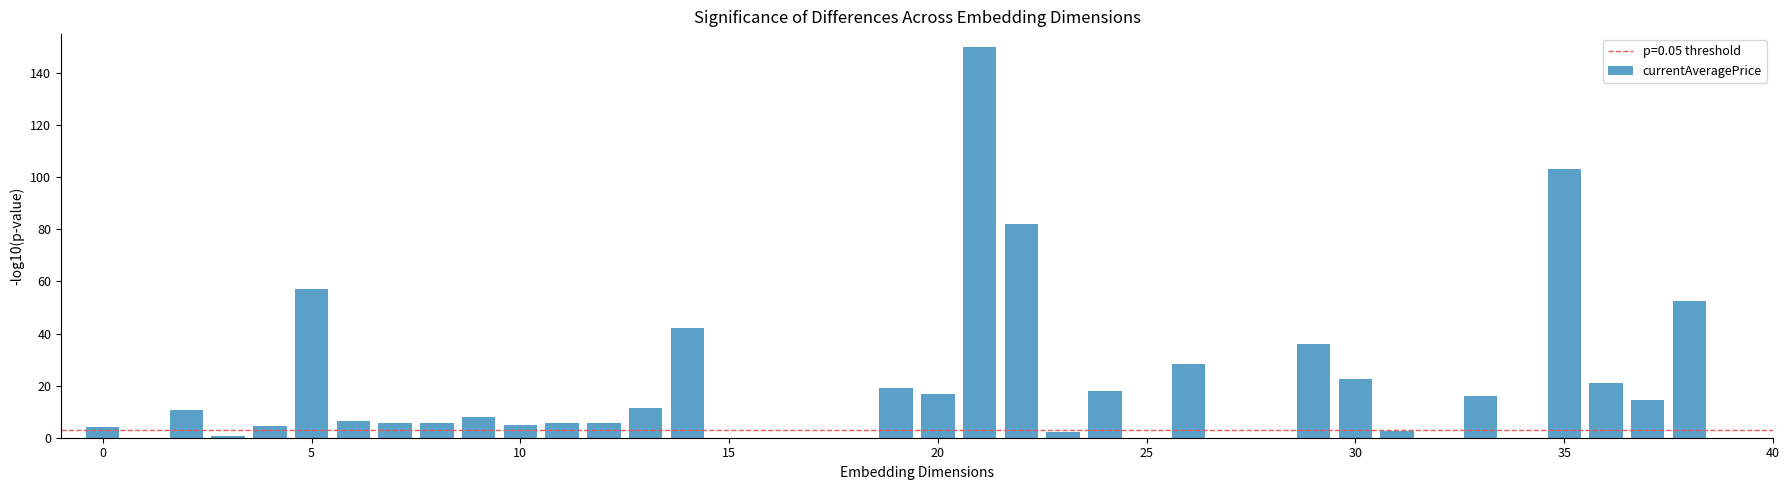

Are the bars horizontal?

No